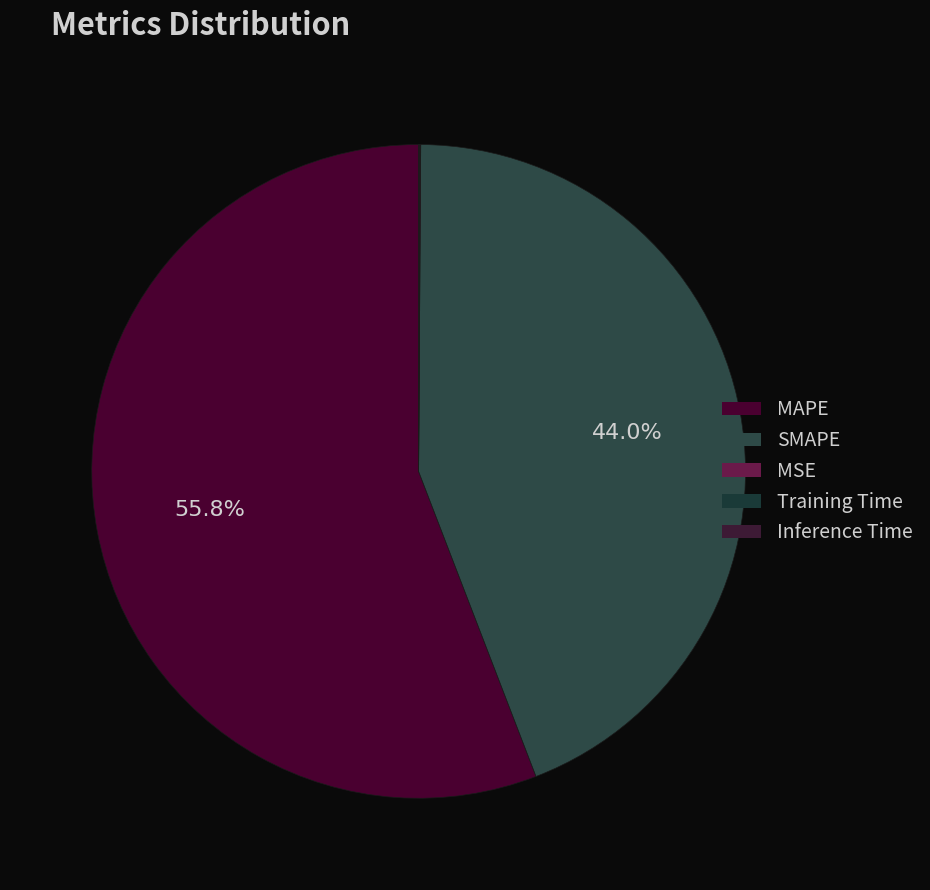

Do MAPE and Inference Time together represent more than half of the pie?

Yes